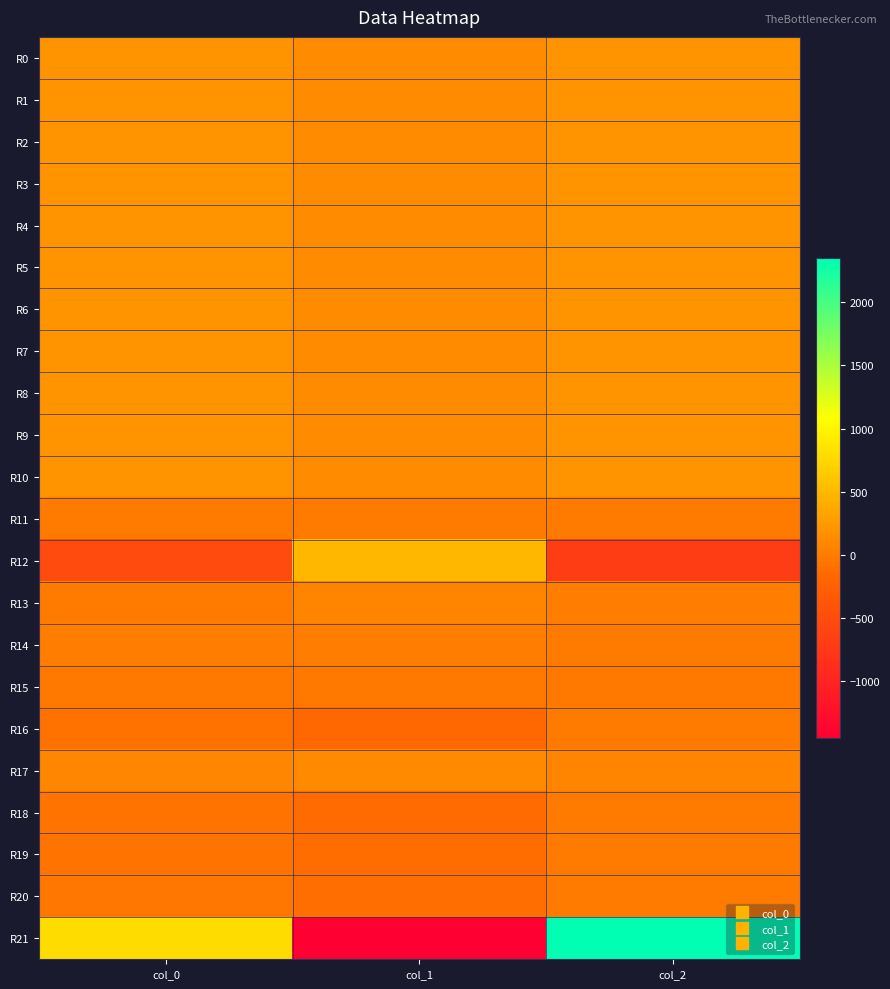

What is the total value across all series at col_0?

2114.0